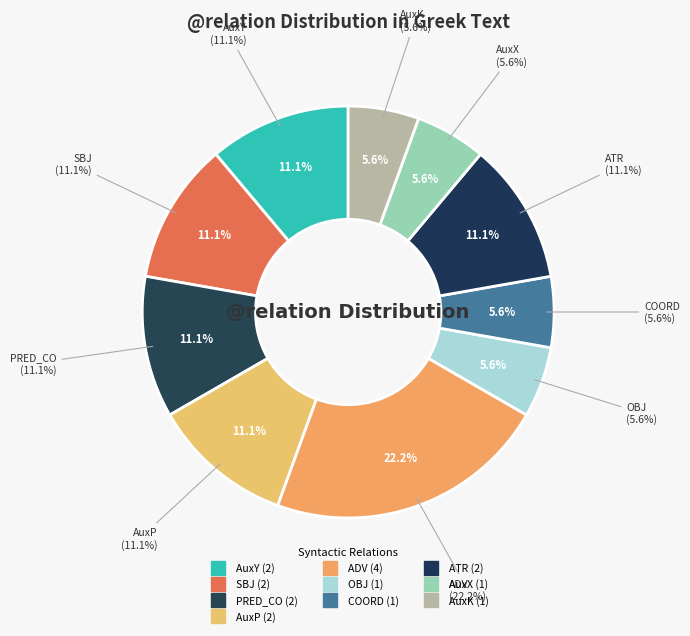

To the nearest percent, what portion does AuxY represent?

11%